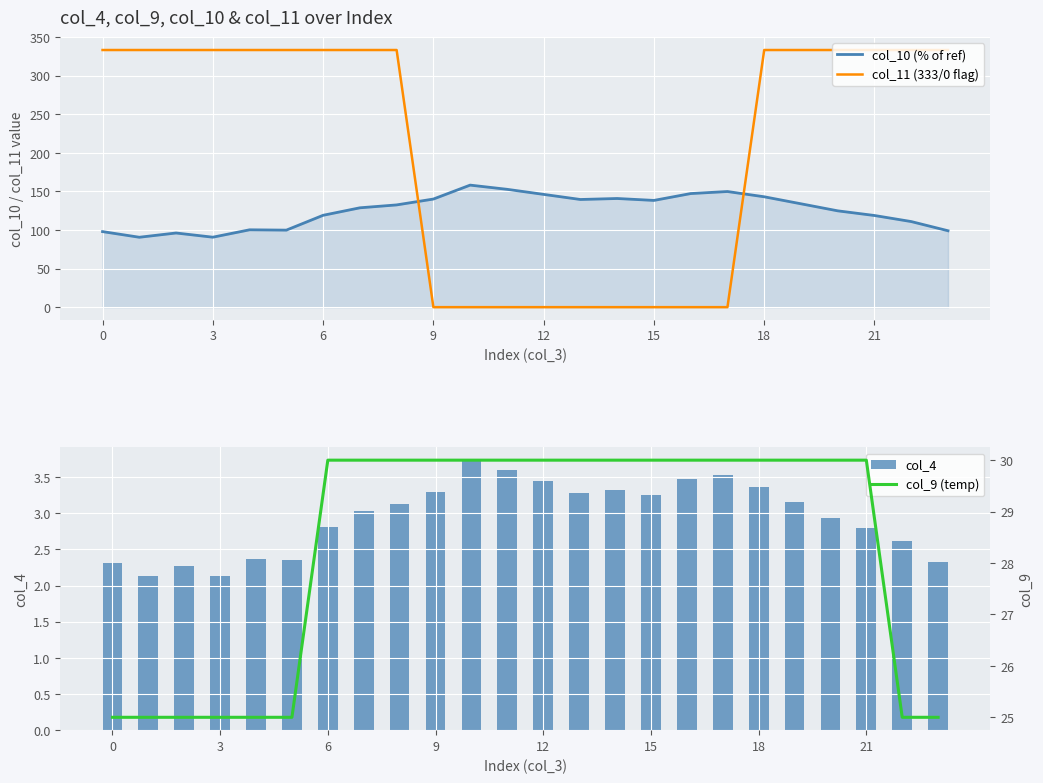

The col_11 (333/0 flag) series shows 200.0 at 18. True or false?

False